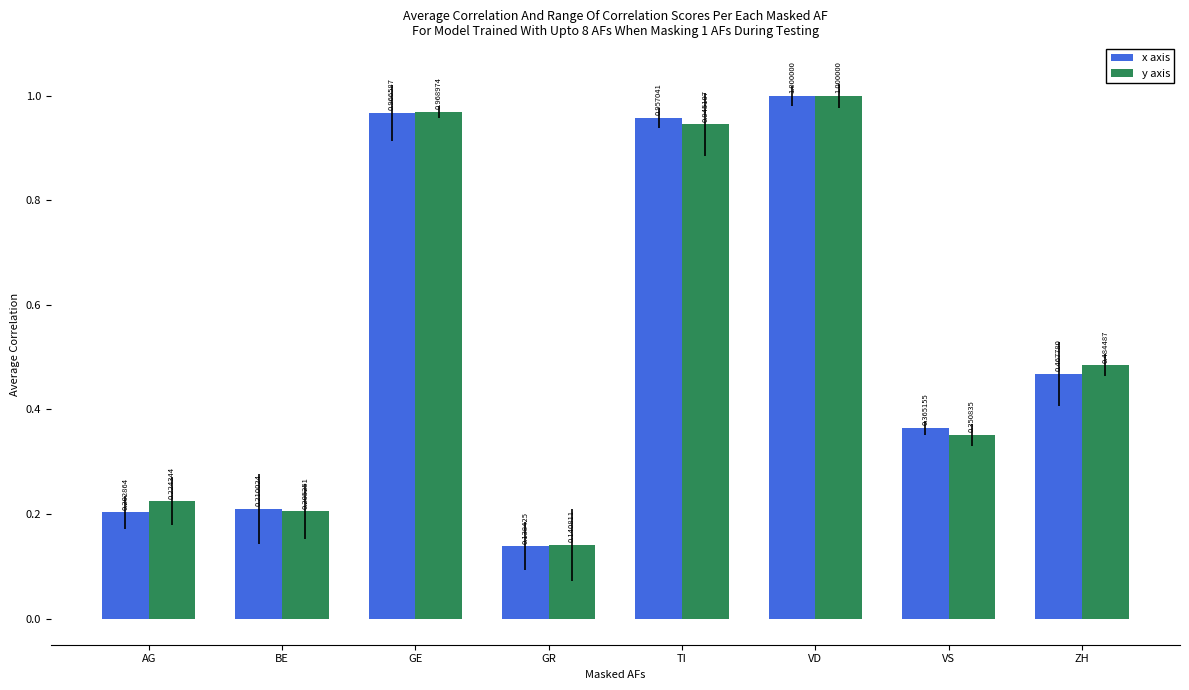

How many bars are there in total?

16